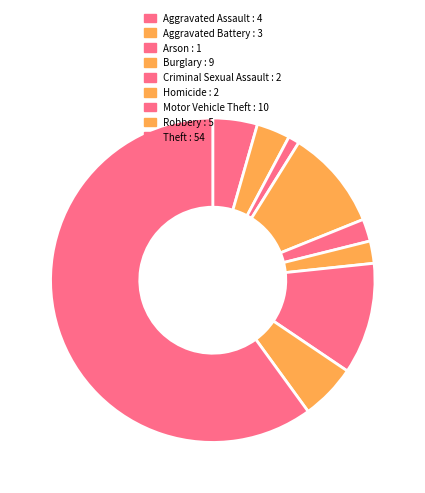

Which has a higher value, Criminal Sexual Assault or Arson?

Criminal Sexual Assault